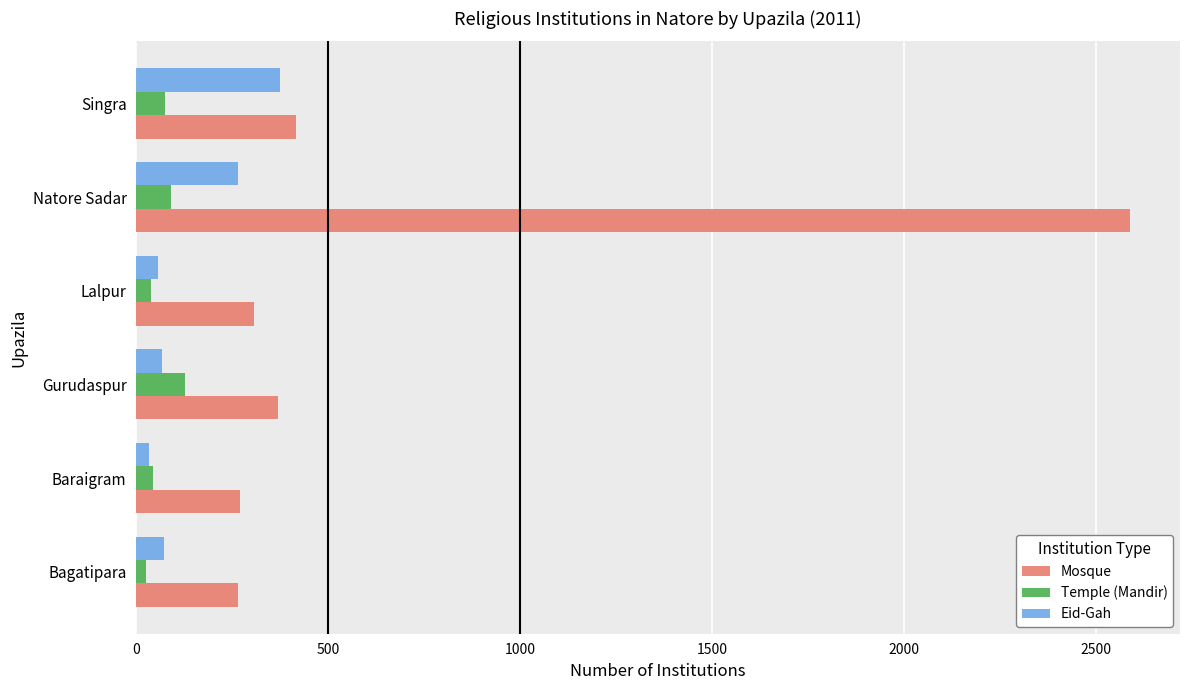

What is the difference between the maximum and minimum values in the Eid-Gah series?

343